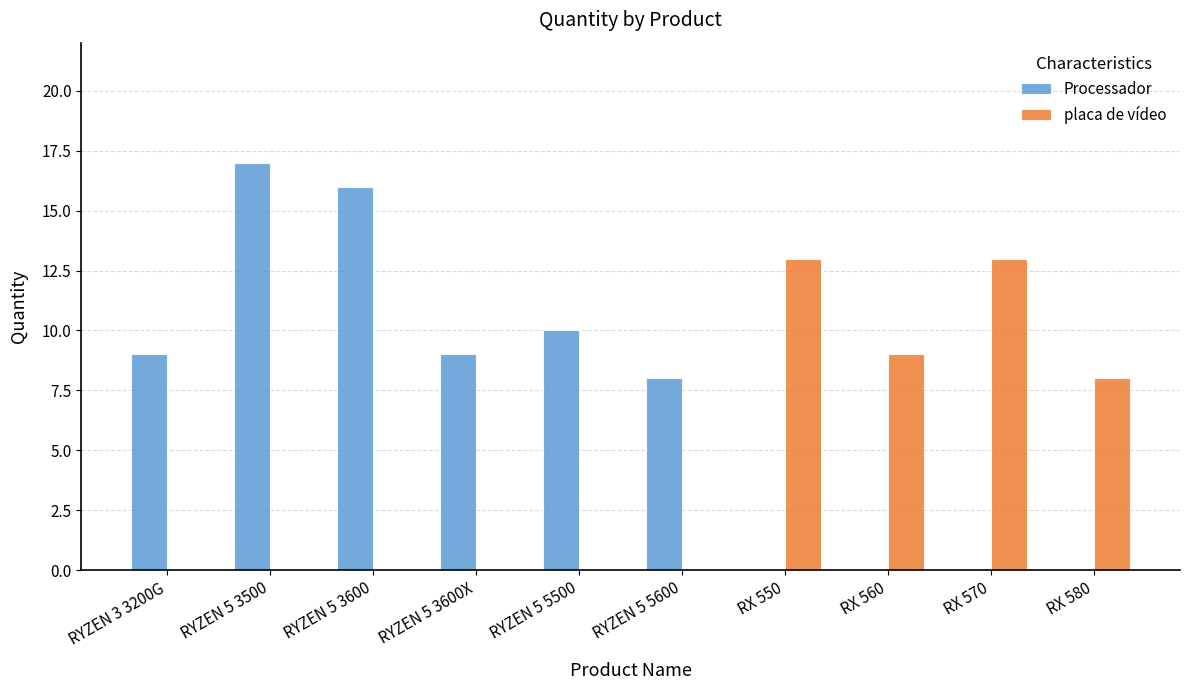

Which label corresponds to the largest value in the chart?

RYZEN 5 3500